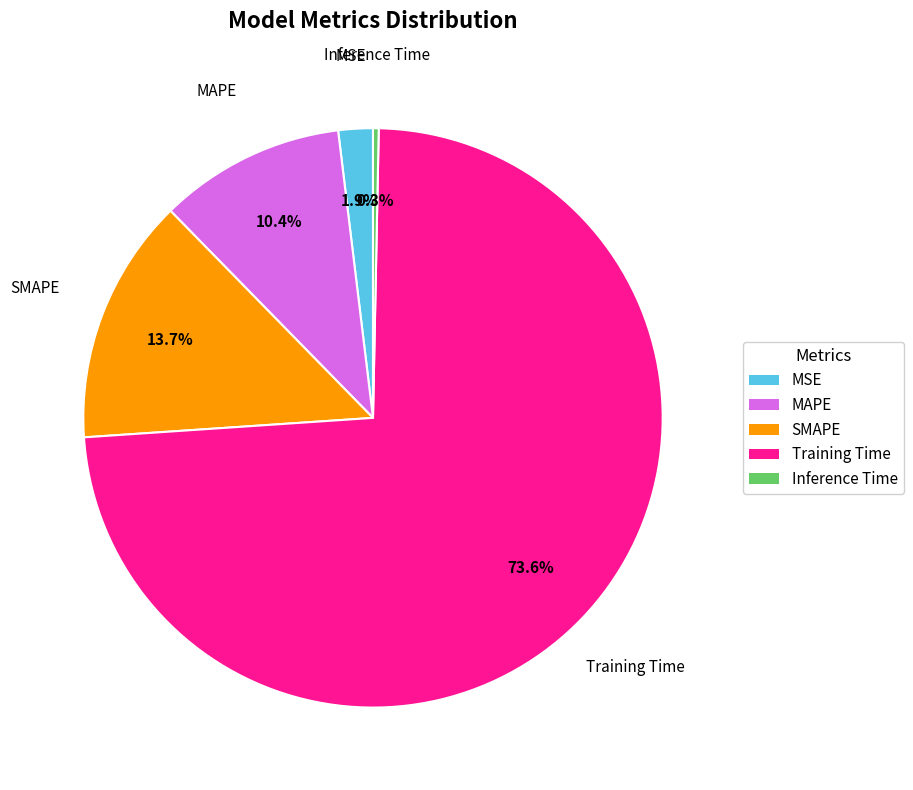

The MAPE slice represents 10% of the pie. True or false?

True